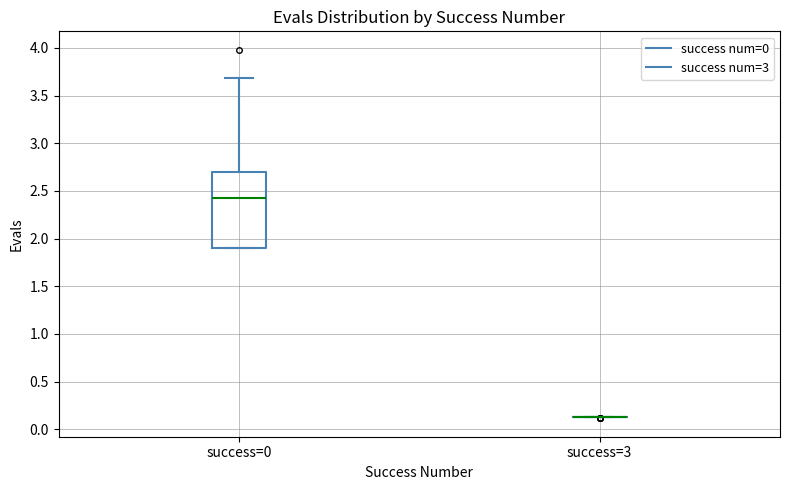

Reading left to right, transcribe this box plot: for each box, give where its median line is, the range the box spans, and where its two whiskers end, as read against the y-axis. The values are not printed on the chart, so give them approximately, as read against the axis.

success=0: median 2.45, box 1.90 to 2.70, whiskers 1.90 to 3.70
success=3: box collapsed to a line at 0.15, whiskers 0.15 to 0.15